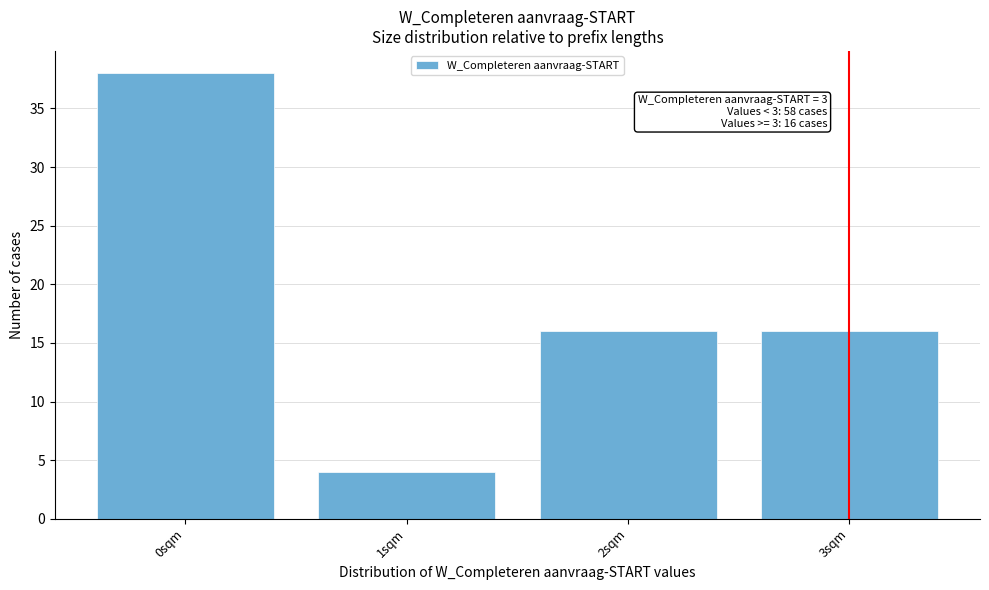

Reading left to right, what are all the values shown in this chart?

0sqm=38	1sqm=4	2sqm=16	3sqm=16